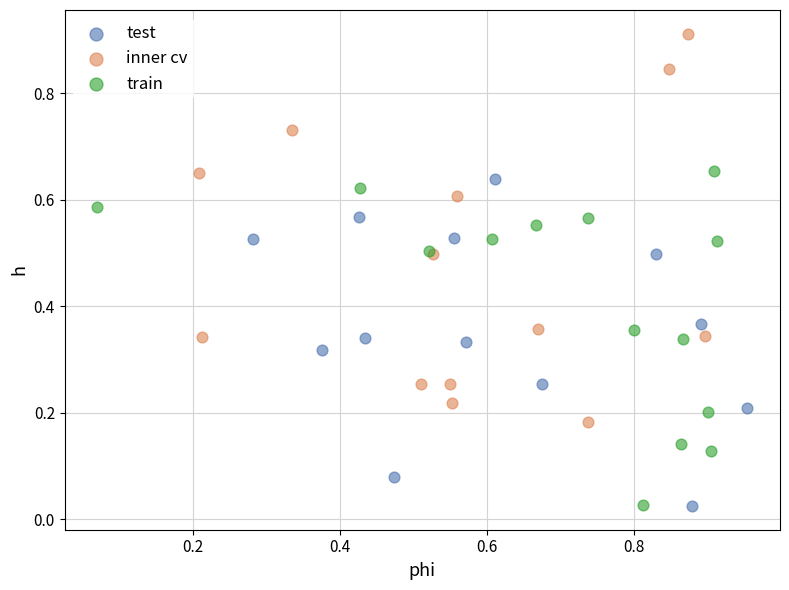

Which series contains the highest Y value?

inner cv